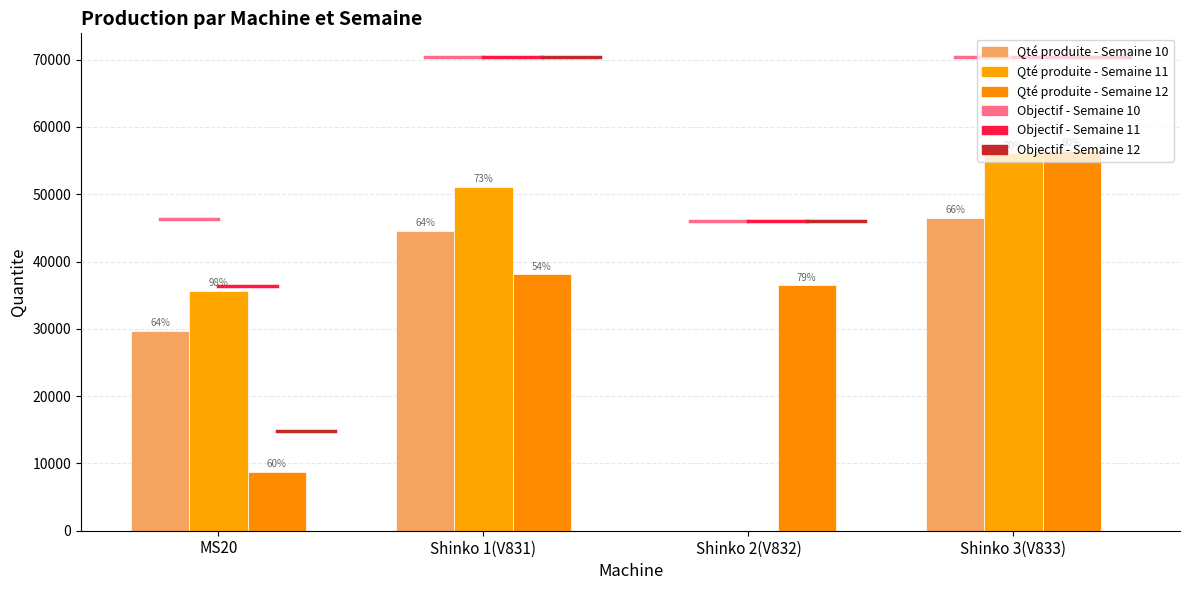

Which label corresponds to the smallest value in the chart?

Shinko 2(V832)